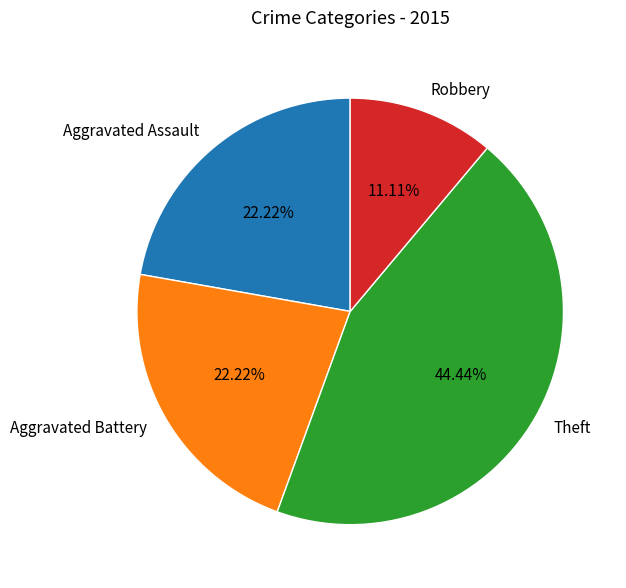

What percentage is the Aggravated Battery slice, to the nearest percent?

22%